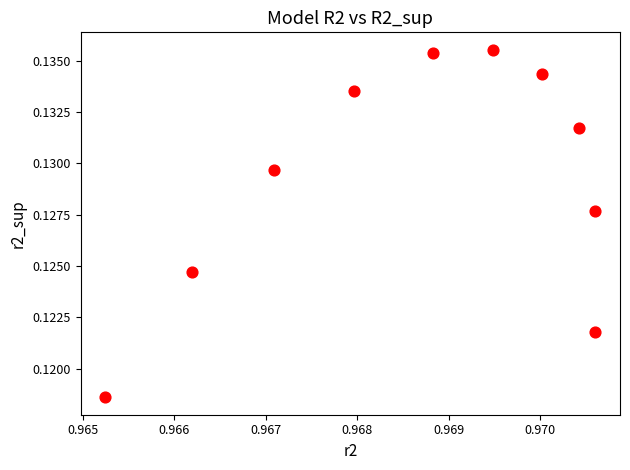

What is the average X value?

1.0